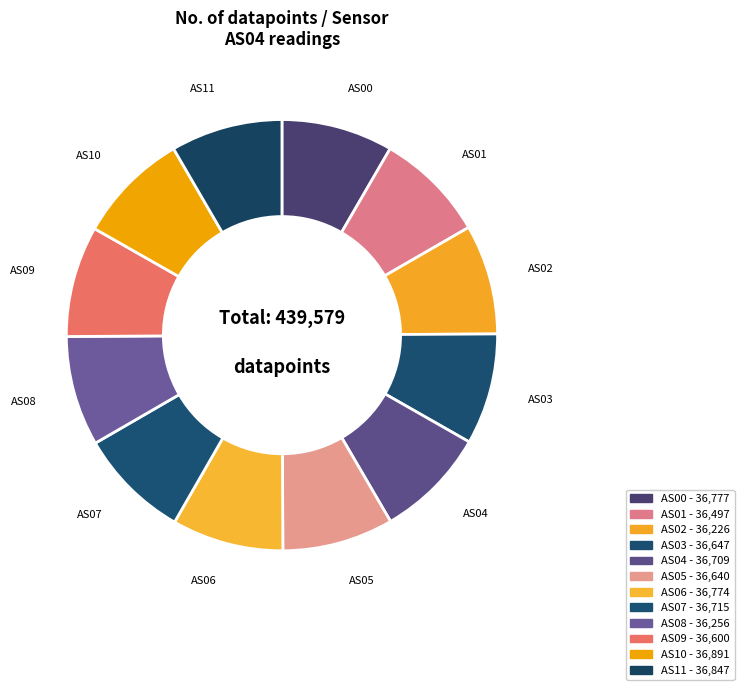

How many segments does this pie chart have?

12